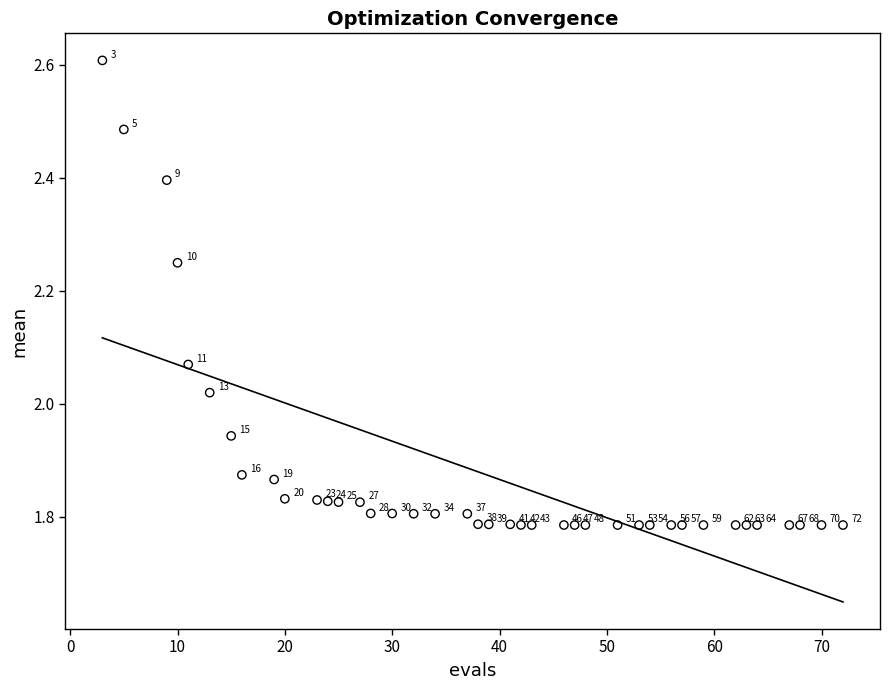

What is the range of Y values (max minus min)?

0.8